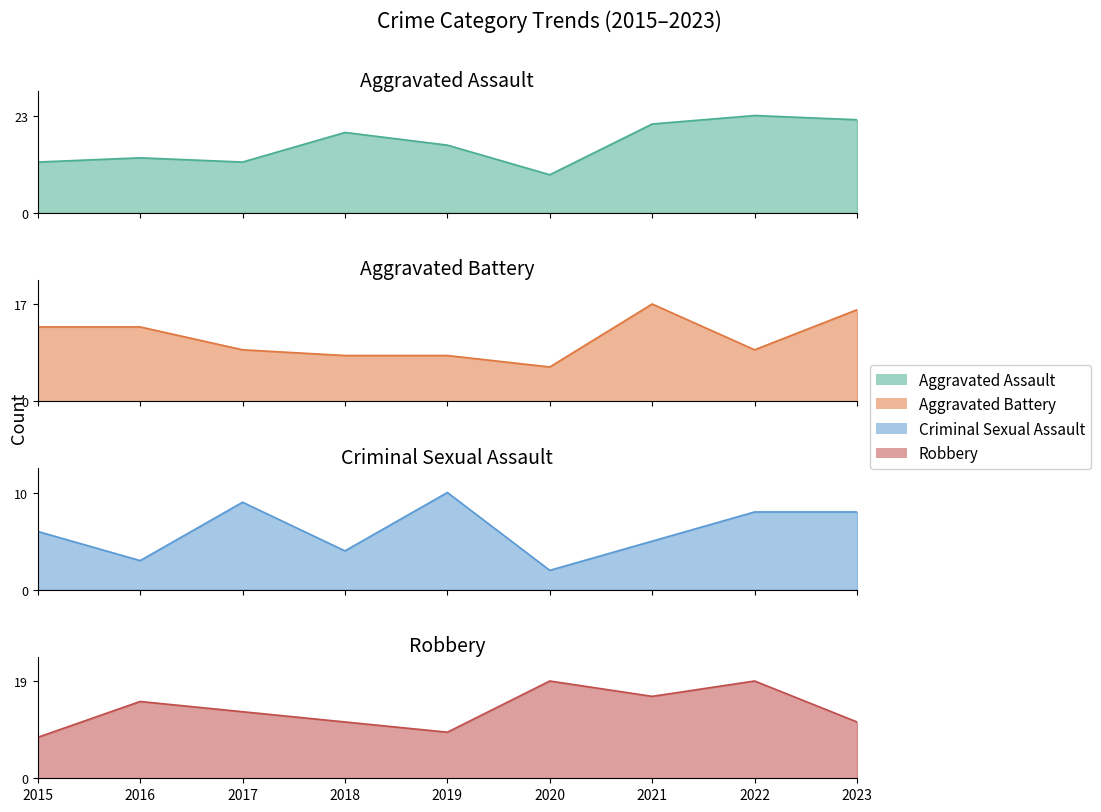

Which category has the lowest value across all series?

2020